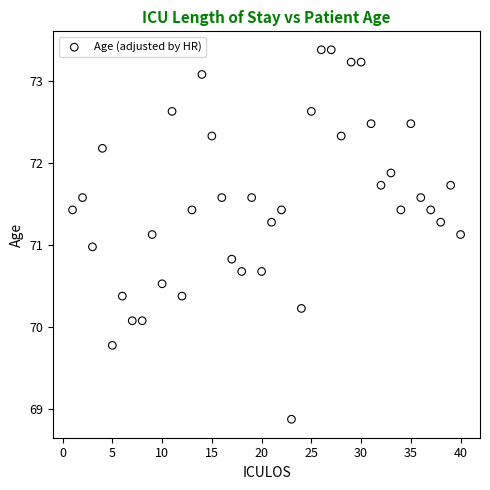

What is the range of X values (max minus min)?

39.0